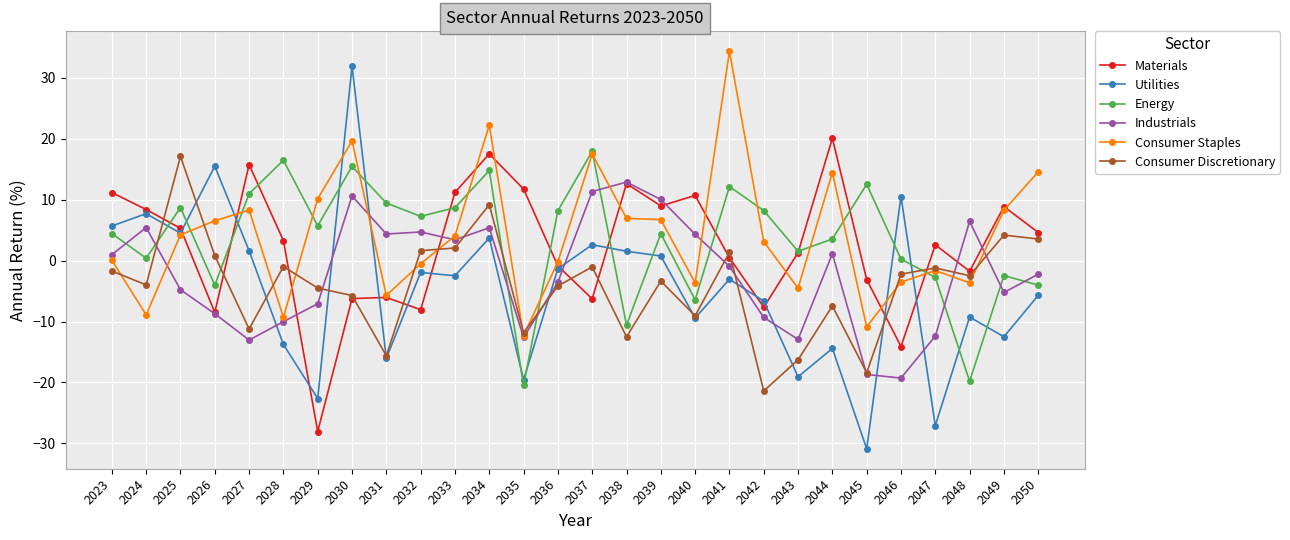

The Consumer Staples series shows 7.0 at 2038. True or false?

True